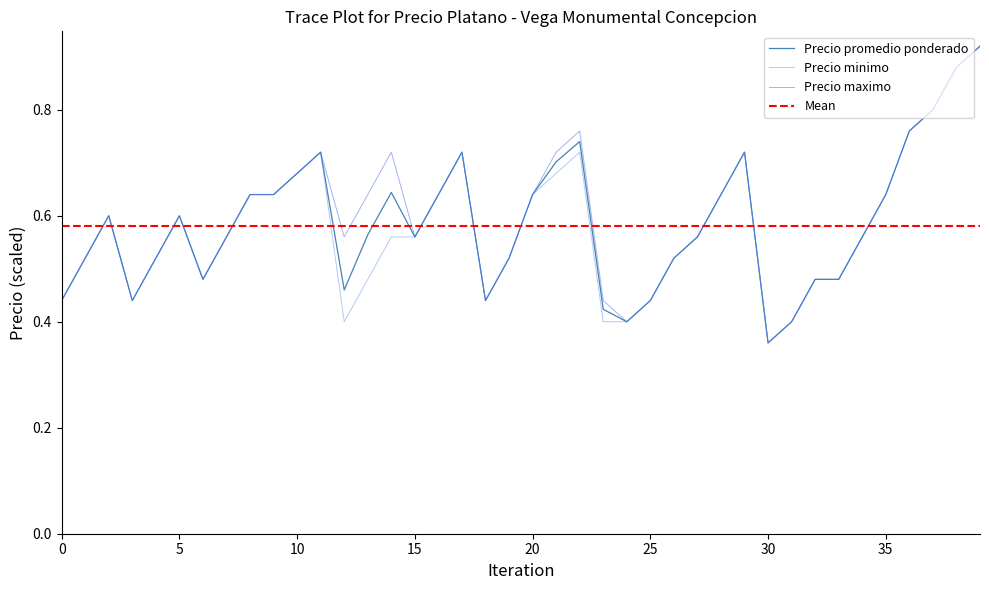

At which label is Precio minimo closest to 0?

30